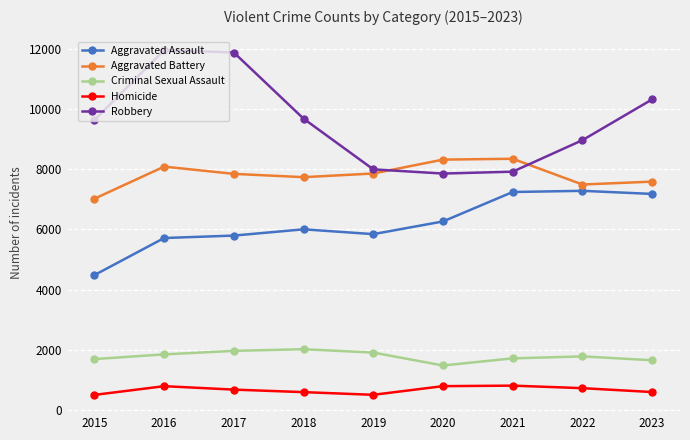

What is the total value across all series at 2022?

26233